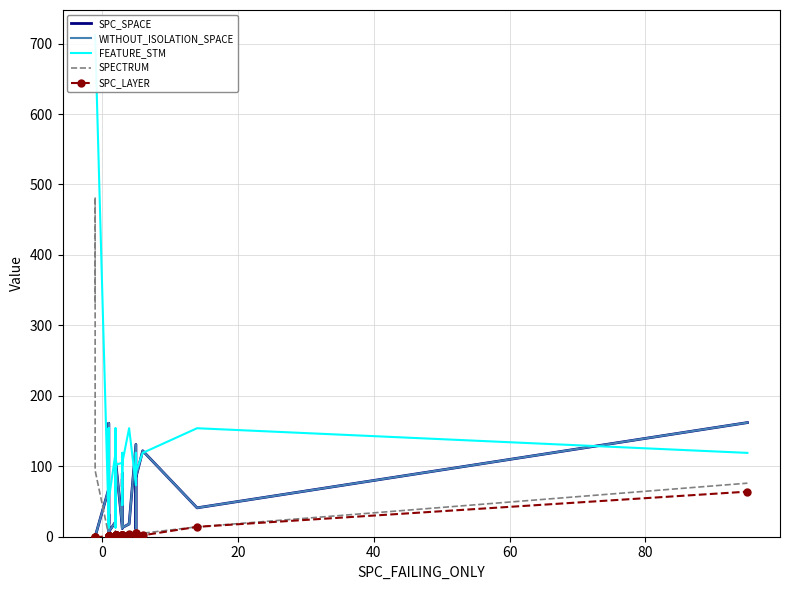

What is the smallest value displayed?

-1